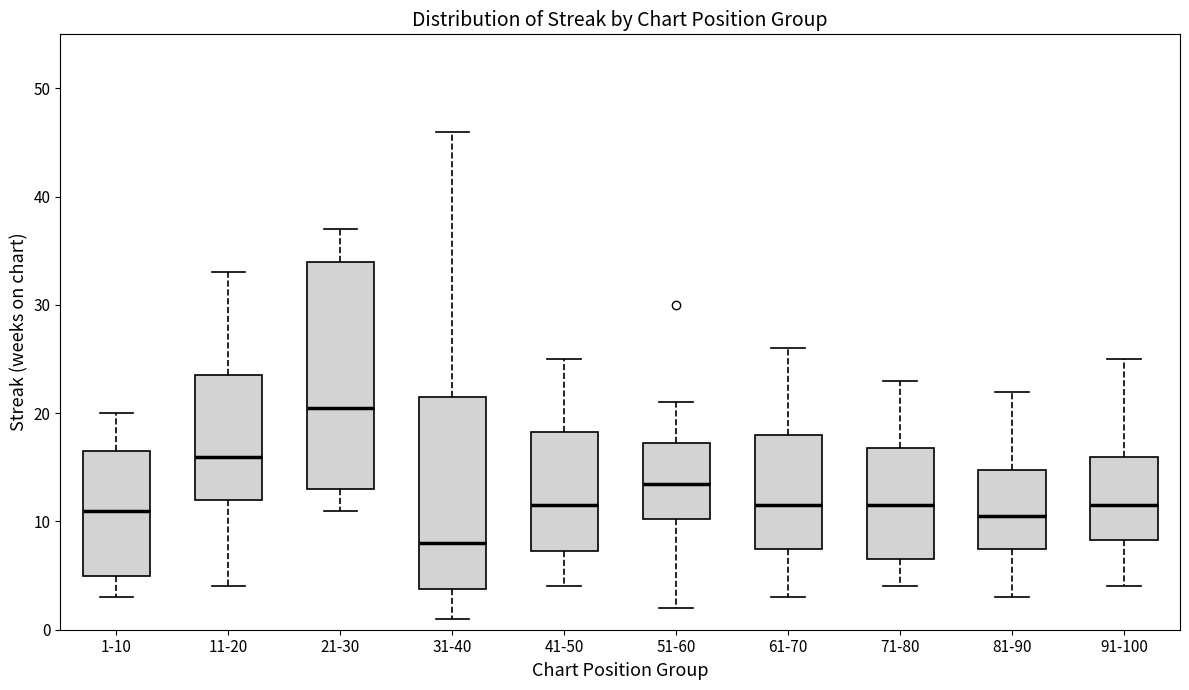

Which box is the tallest, from its lower edge to its upper edge?

21-30